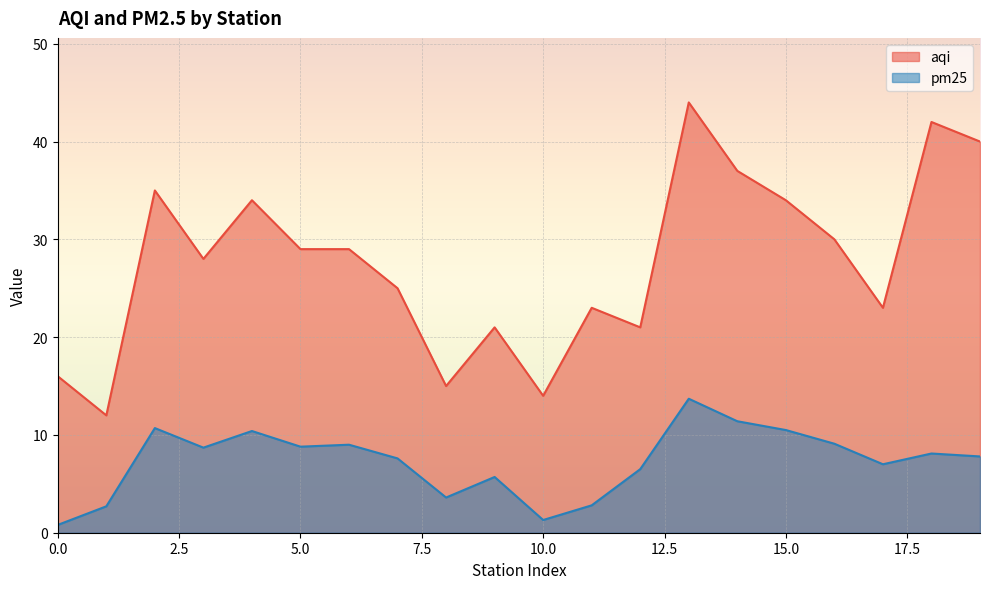

Does the chart display data point markers on the line(s)?

No